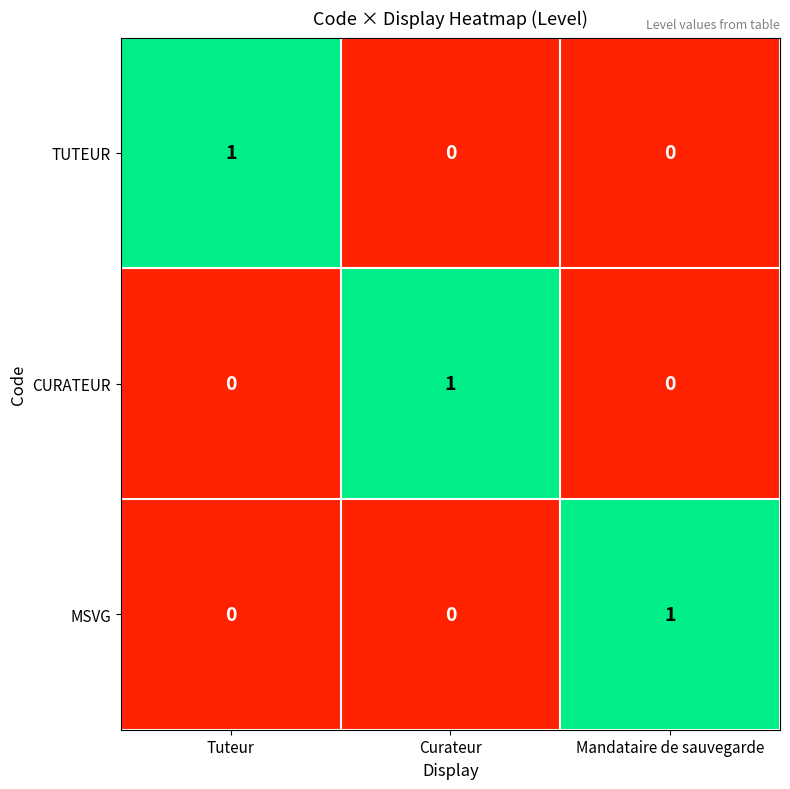

At how many categories does at least one series exceed 0?

3